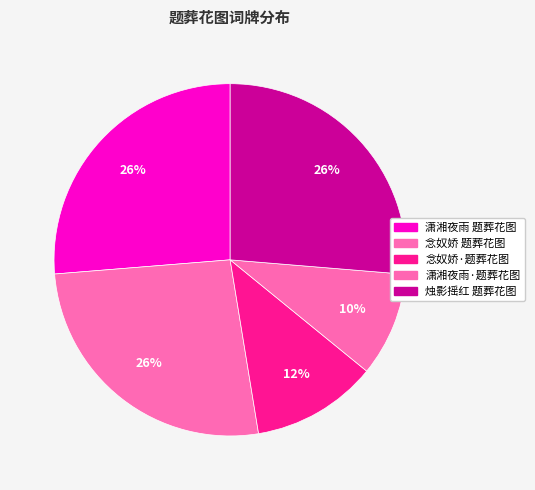

To the nearest percent, what is the difference between the 念奴娇·题葬花图 and 潇湘夜雨 题葬花图 slice percentages?

15%